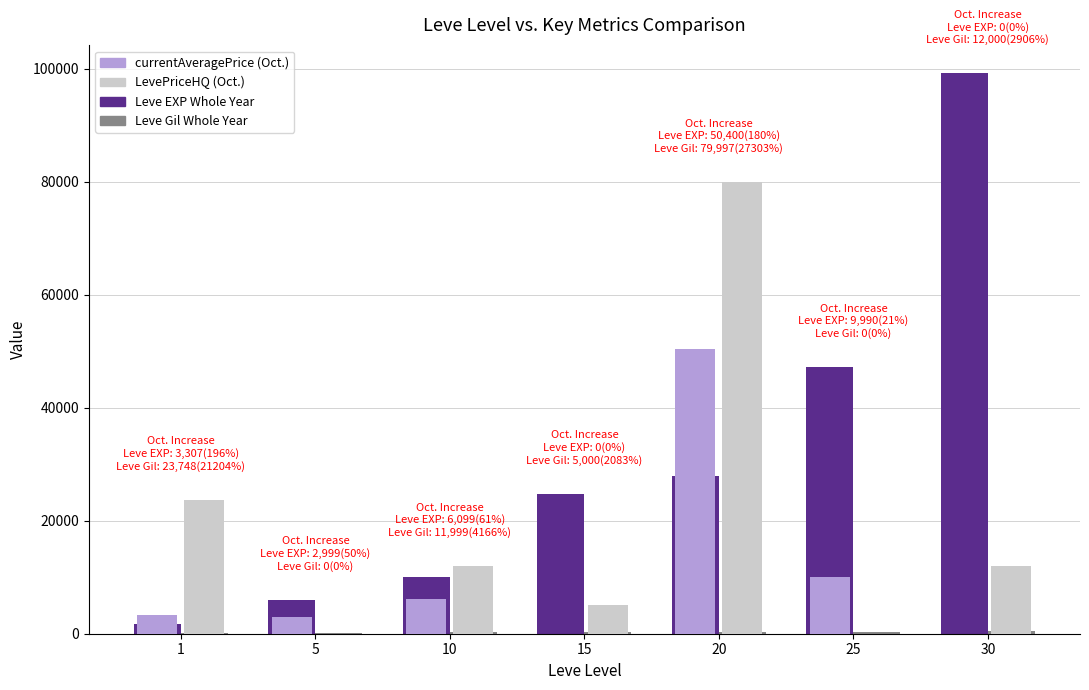

What is the spread (max minus min) of values at 20?

79704